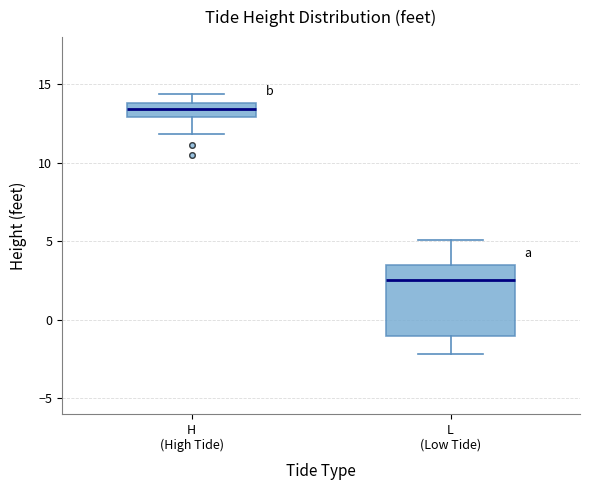

Which box's median line is the lowest?

L (Low Tide)